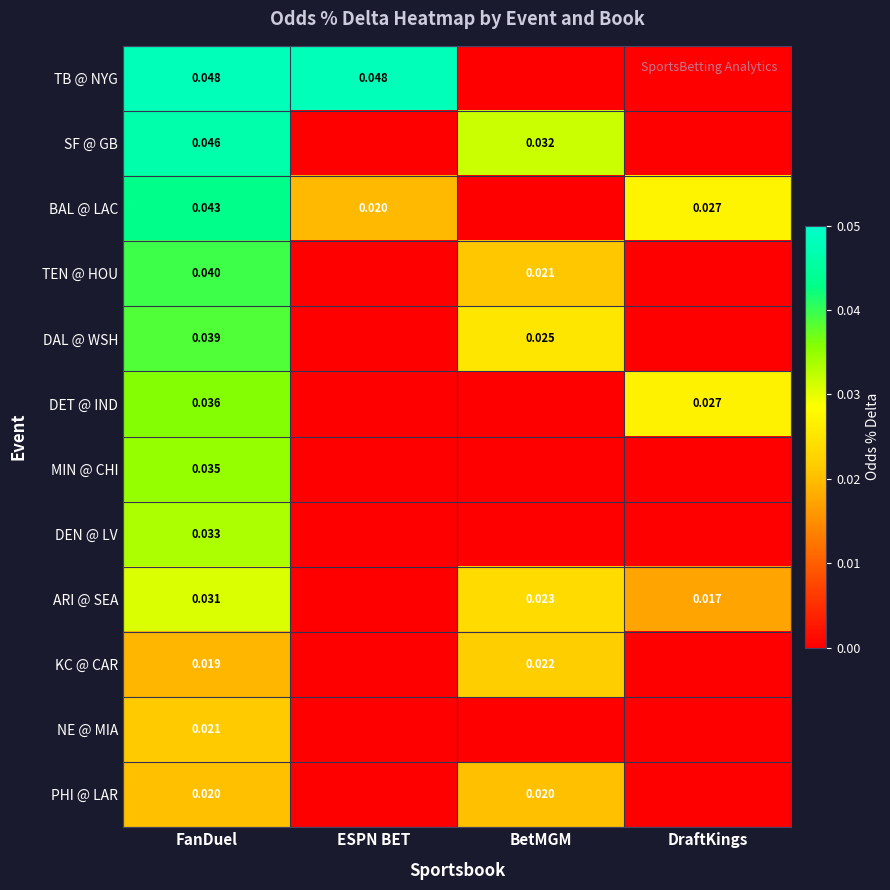

At FanDuel, list the series in order from largest to smallest.

TB @ NYG, SF @ GB, BAL @ LAC, TEN @ HOU, DAL @ WSH, DET @ IND, MIN @ CHI, DEN @ LV, ARI @ SEA, NE @ MIA, PHI @ LAR, KC @ CAR